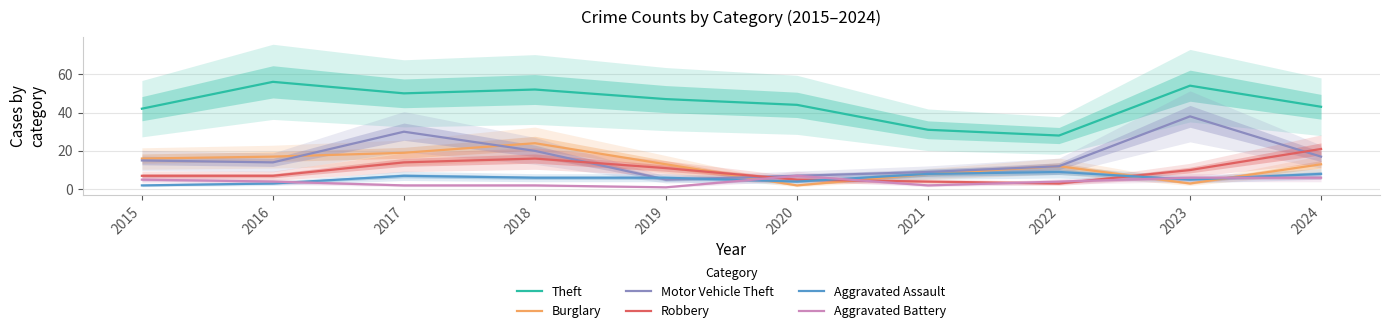

What is the difference between the second highest and second lowest values in the Burglary series?

16